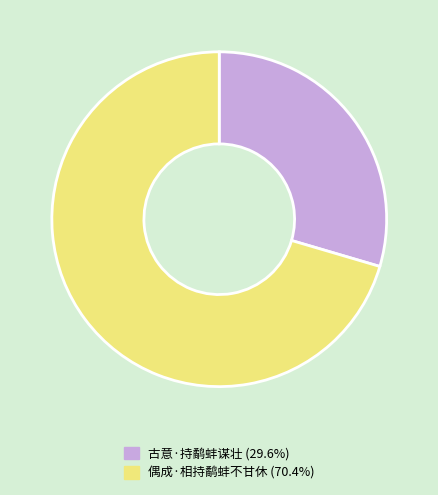

What is the largest slice in the pie chart?

偶成·相持鹬蚌不甘休